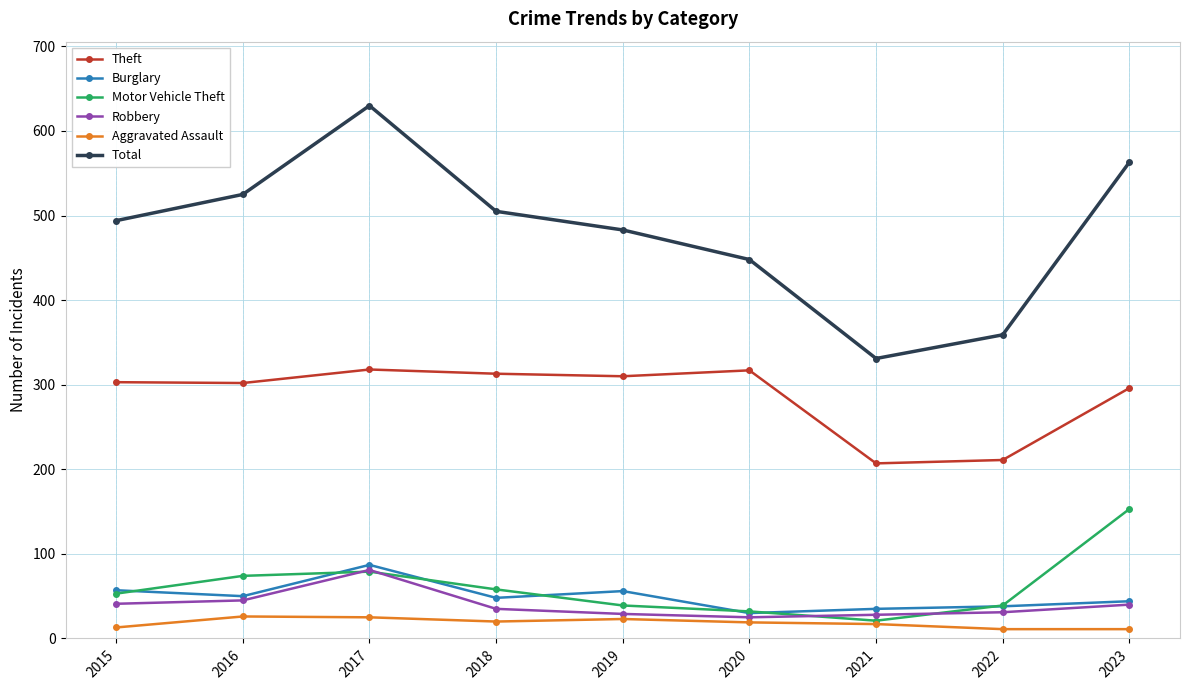

Which series ends up on top after the final intersection of Robbery and Motor Vehicle Theft?

Motor Vehicle Theft